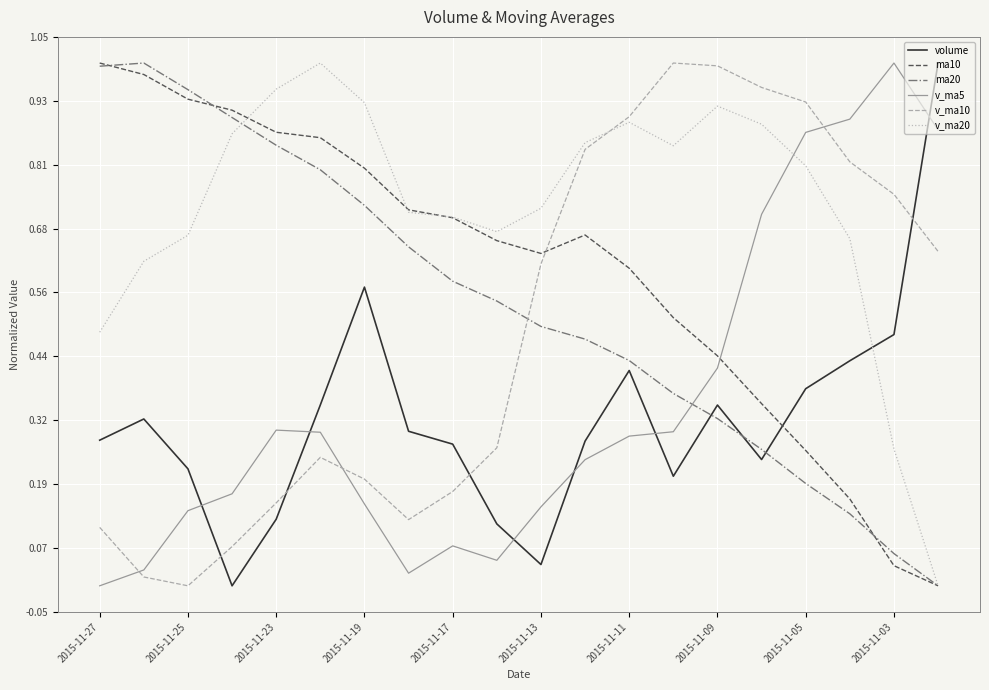

True or false: ma20 and volume cross at least once.

True